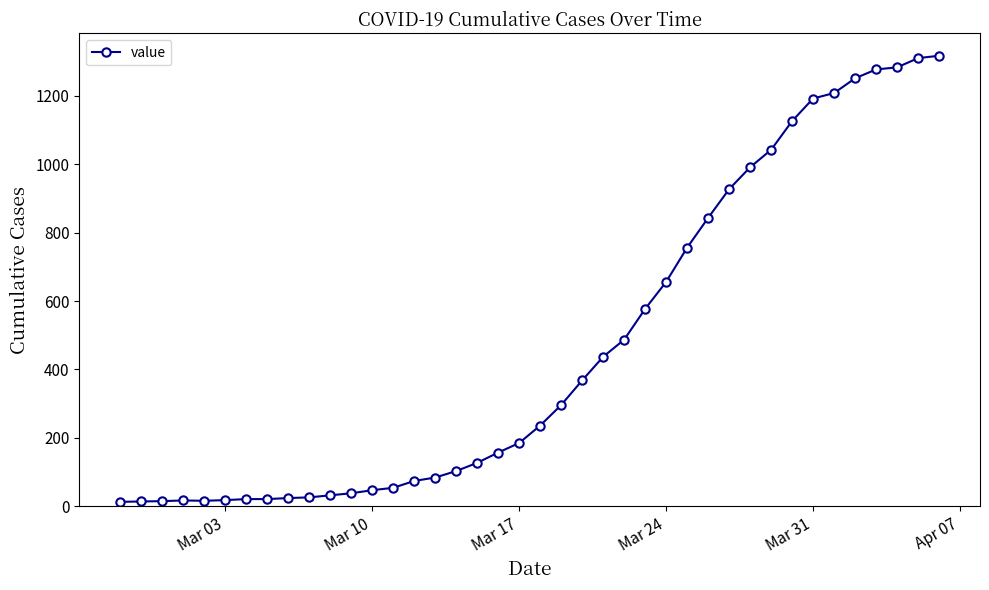

What is the difference between the maximum and minimum values?

1304